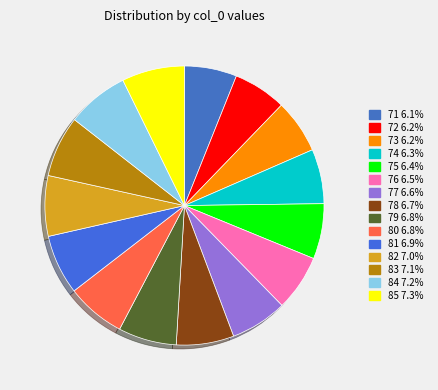

Count the number of slices in the pie.

15